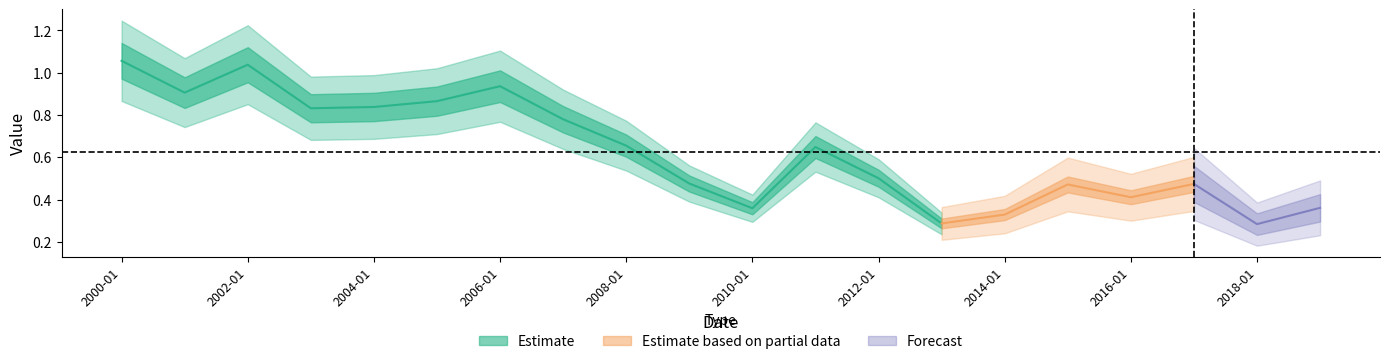

How many points are higher than both their immediate neighbors (excluding endpoints)?

5